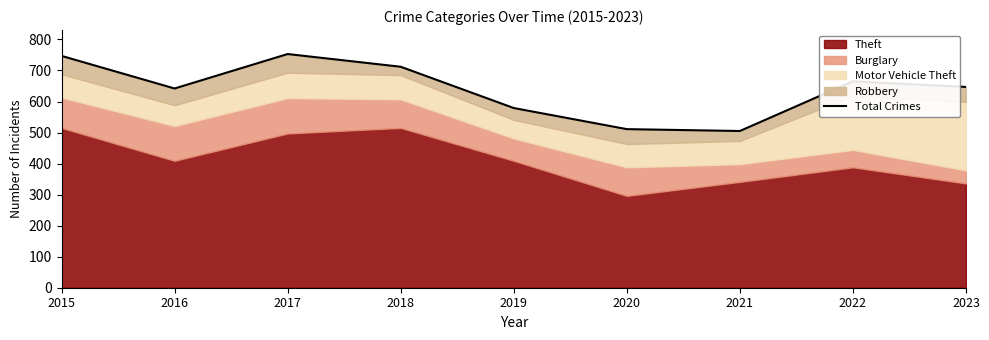

List the labels in order of value, largest first.

2017, 2015, 2018, 2022, 2023, 2016, 2019, 2020, 2021